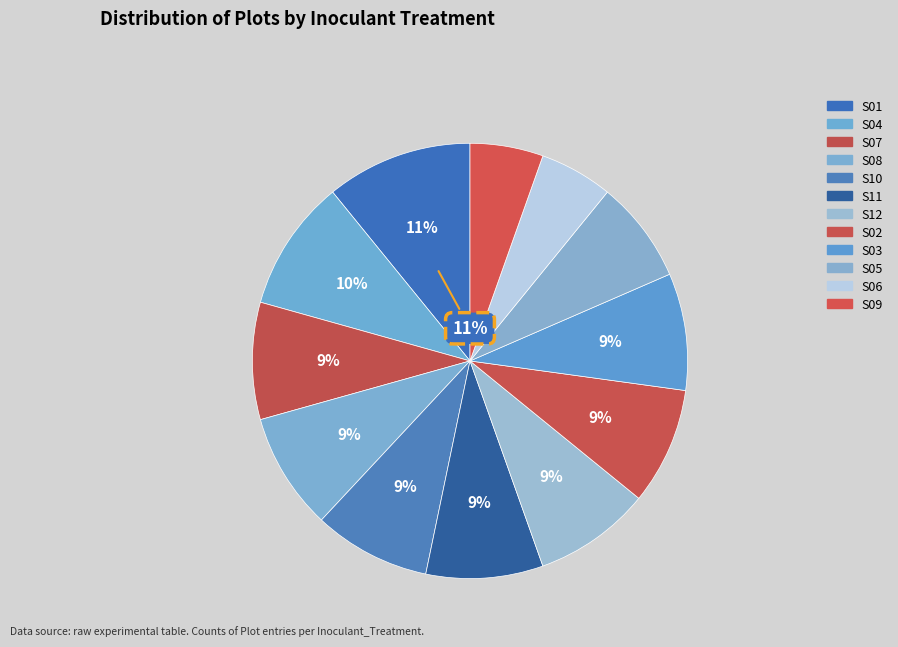

Count the number of slices in the pie.

12